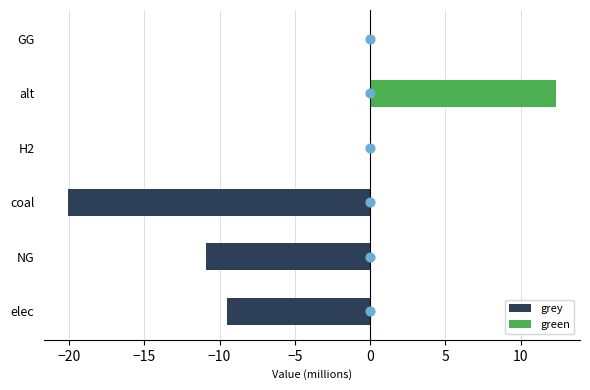

Which series reaches the maximum Y coordinate?

green